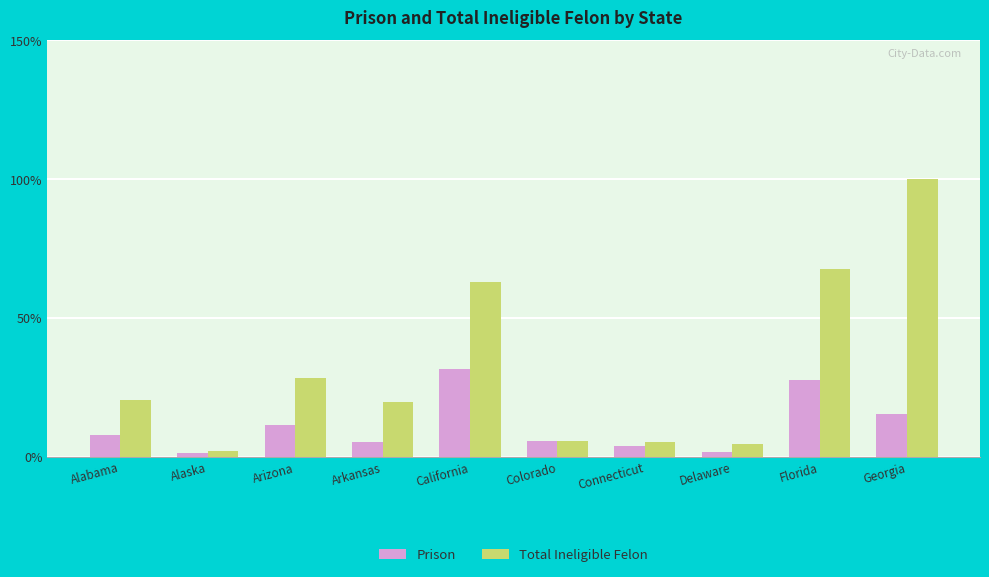

Which series has the widest spread of values?

Total Ineligible Felon